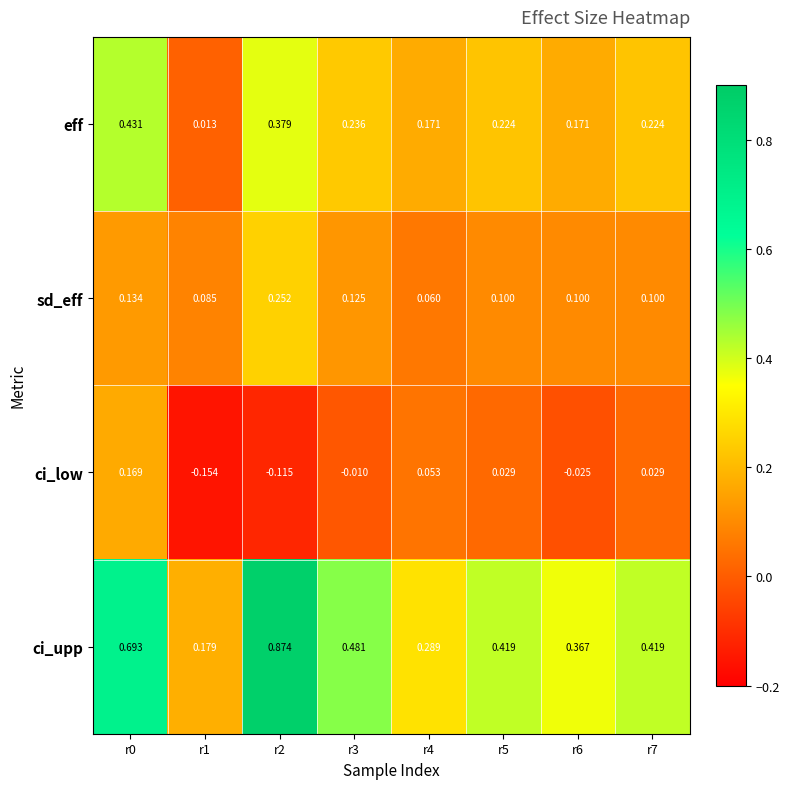

Which series changed the most between r1 and r4?

ci_low